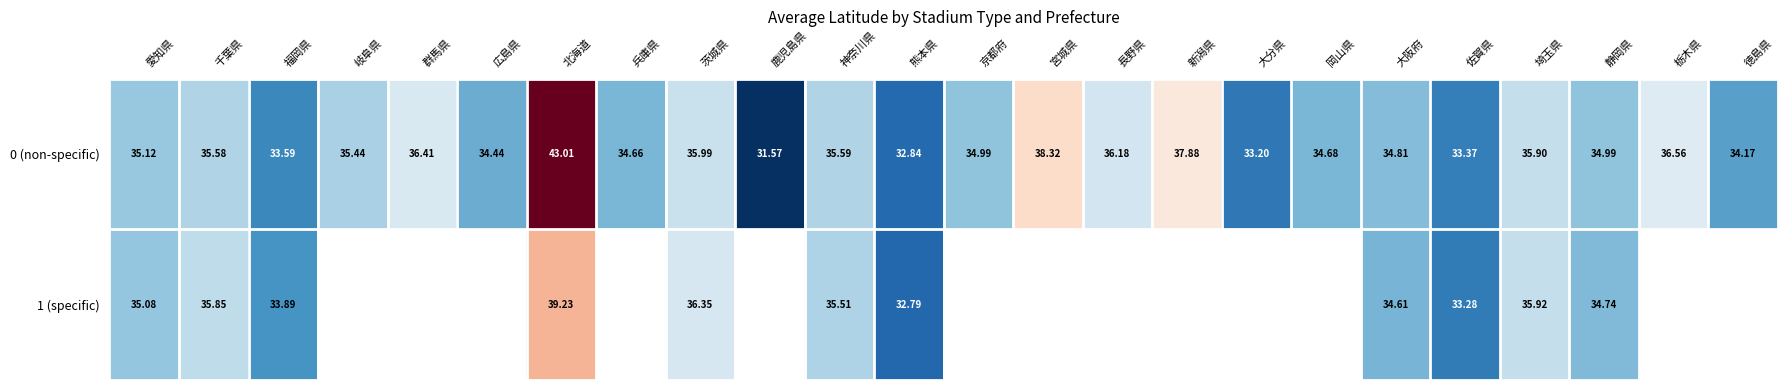

At which label does 0 (non-specific) reach its peak?

北海道